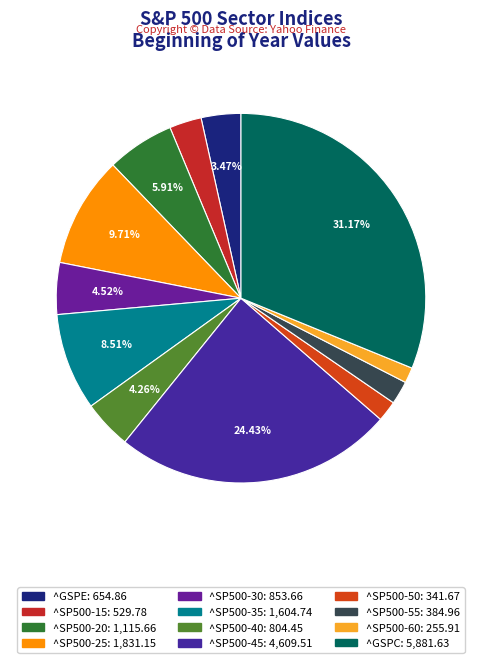

Count the number of slices in the pie.

12